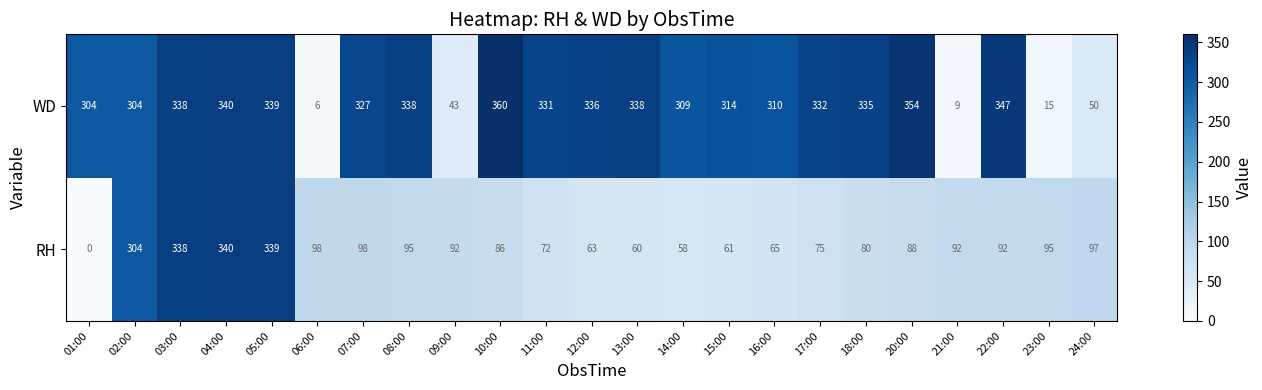

At which category is the sum across all series the highest?

04:00